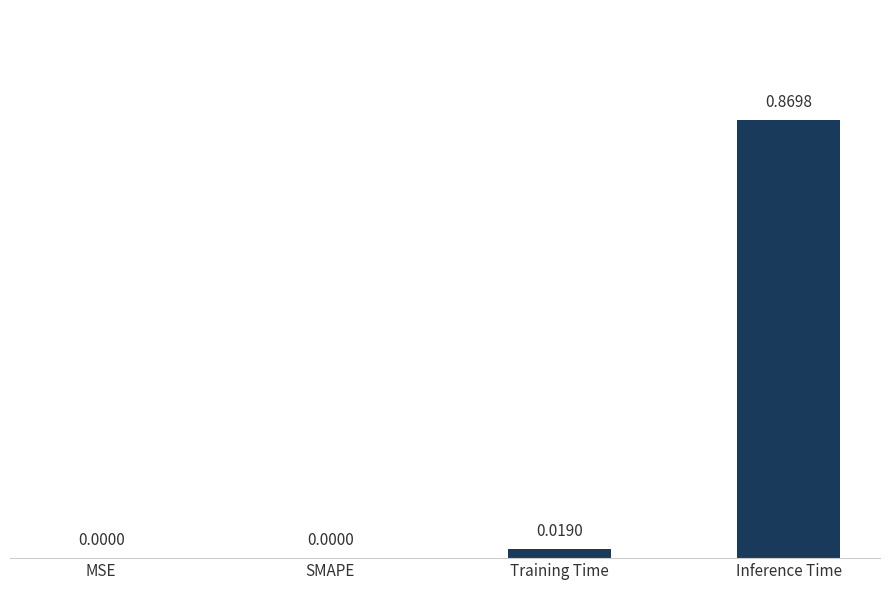

Which has a higher value, Training Time or SMAPE?

Training Time